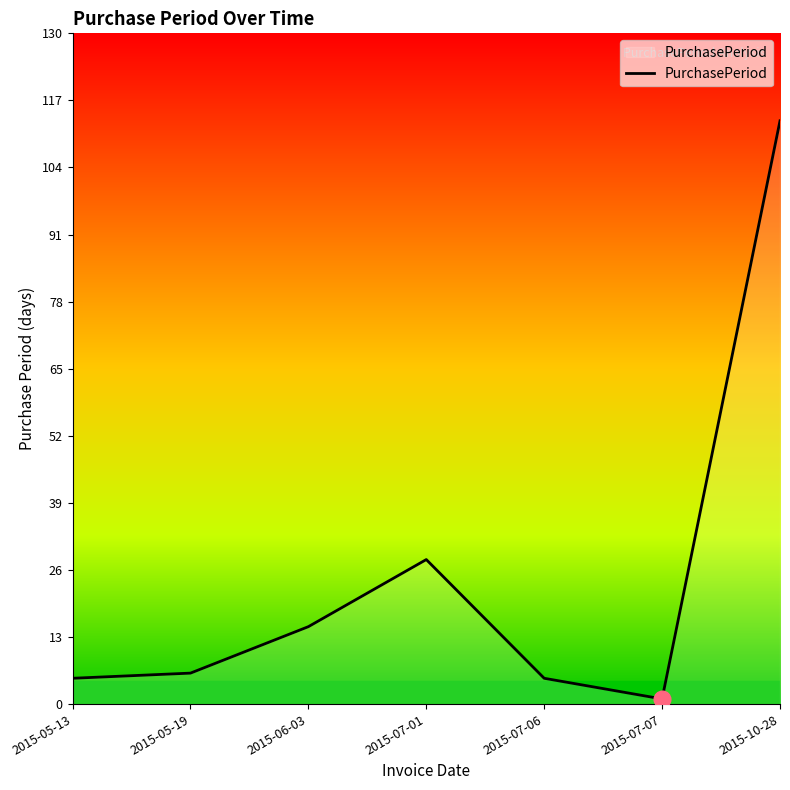

Reading left to right, transcribe all the data shown in this chart.

5	6	15	28	5	1	113